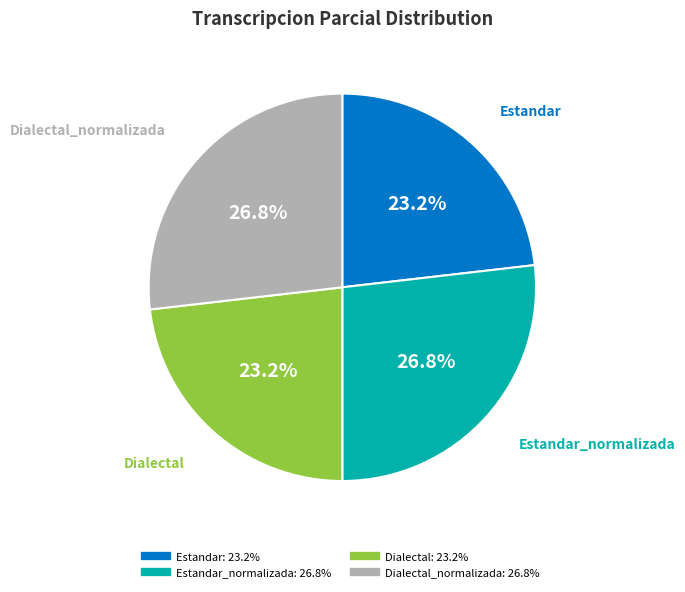

To the nearest percent, what is the average slice percentage?

25%